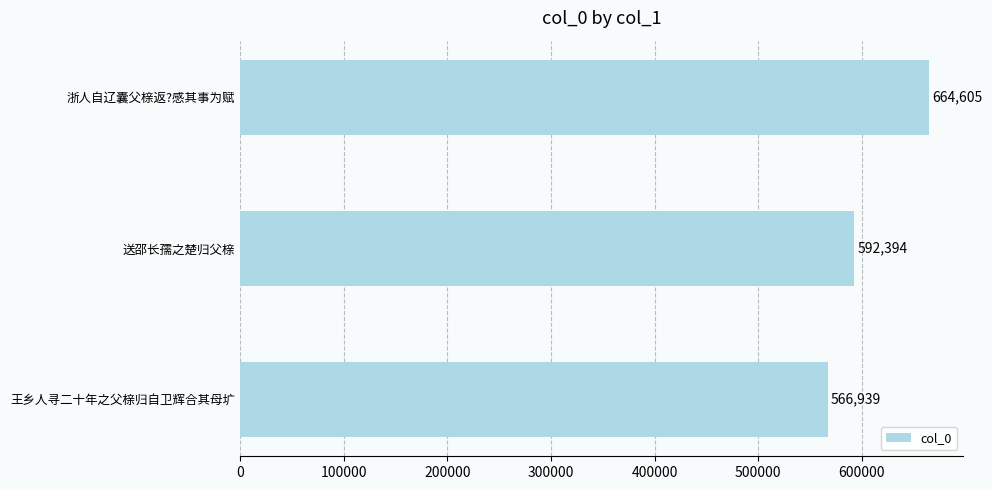

Count the values in the range 566939 to 664605.

3